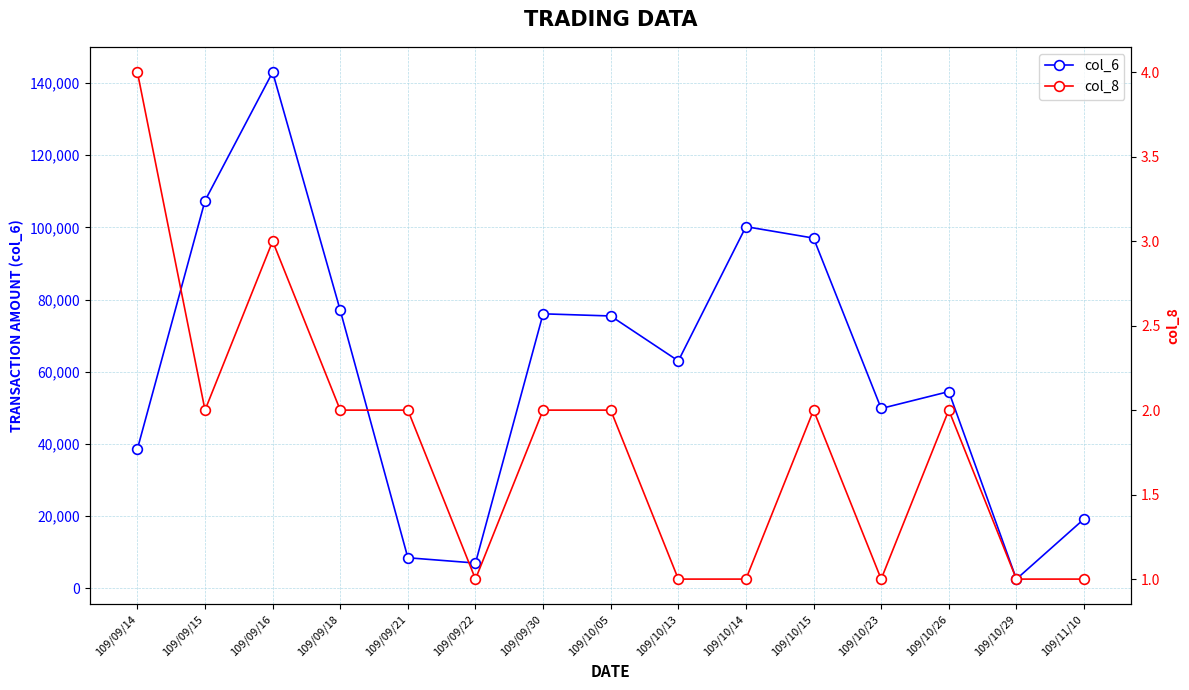

Where is col_6 nearest to the value 72775?

109/10/05